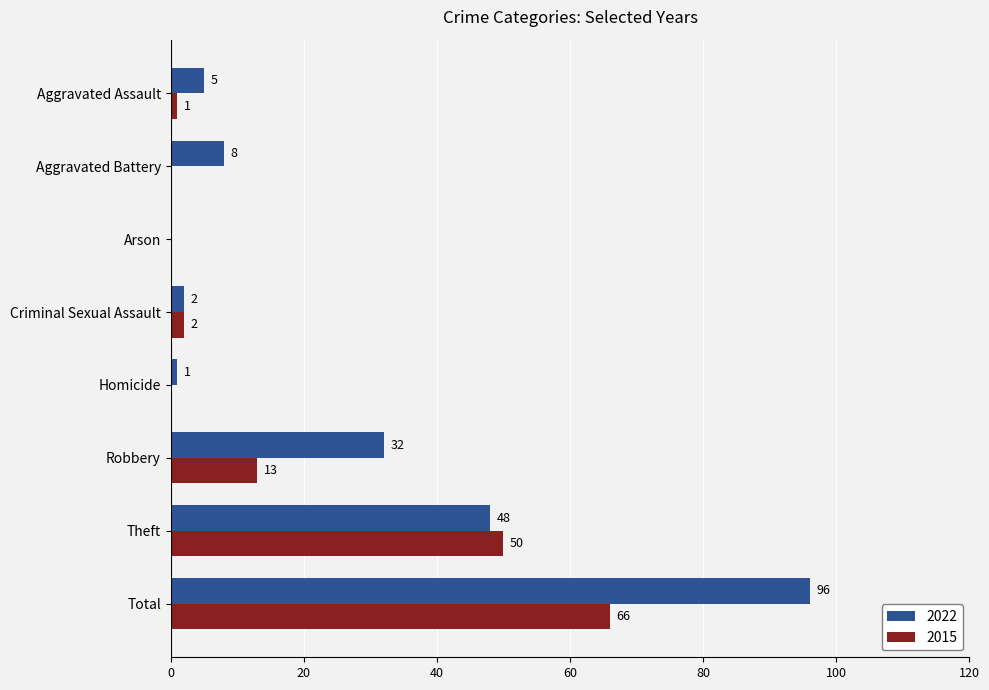

At which label is 2022 closest to 48?

Theft